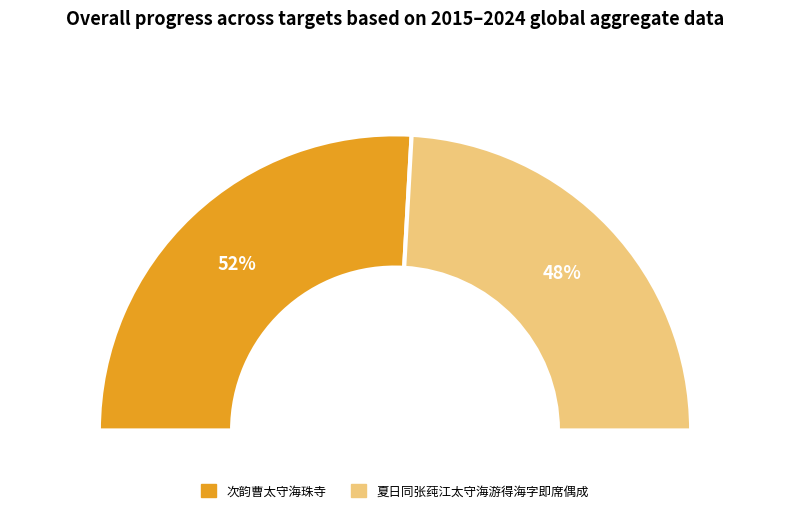

Rank the categories by value from highest to lowest.

次韵曹太守海珠寺, 夏日同张莼江太守海游得海字即席偶成